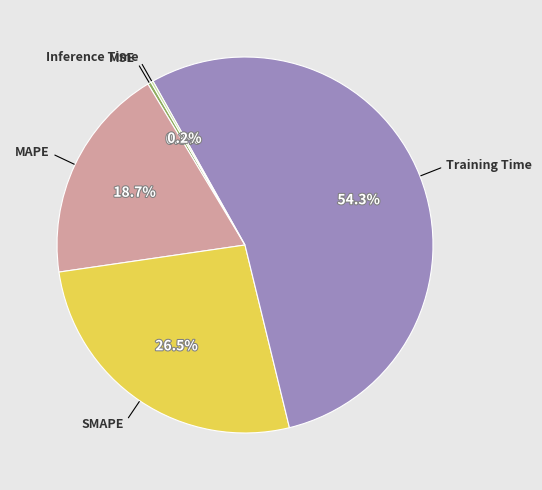

Does any single category account for the majority?

Yes